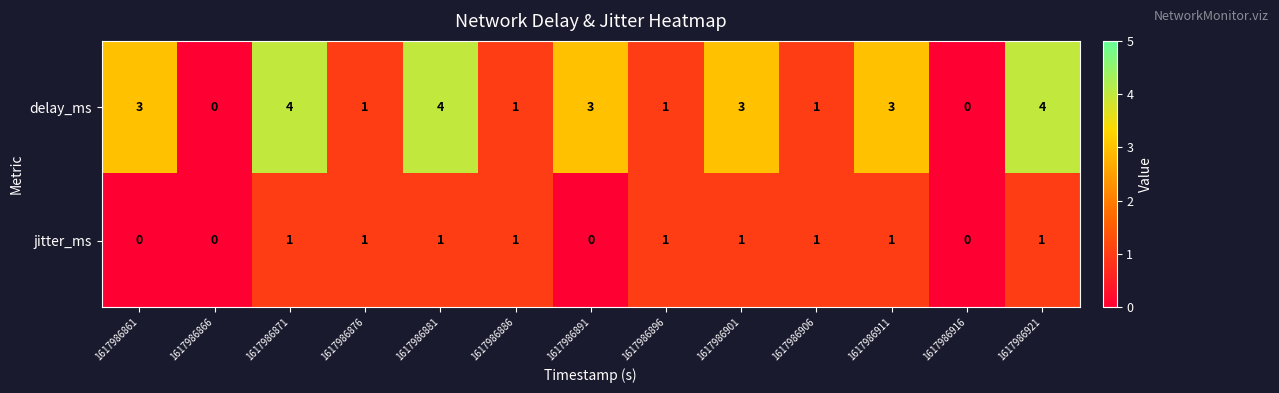

Is the value of jitter_ms at 1617986921 greater than the value of delay_ms at 1617986866?

Yes